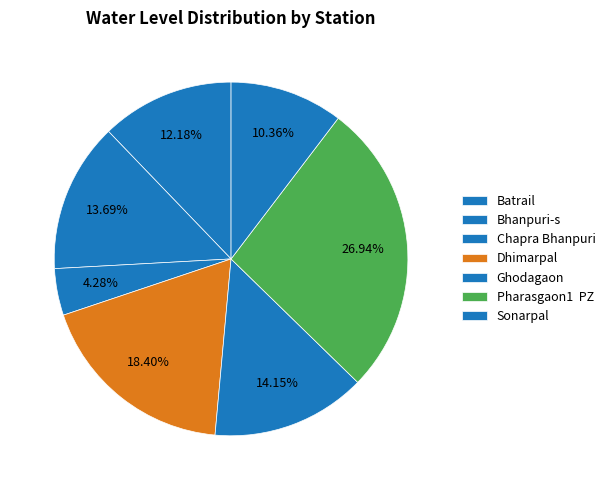

Count the number of slices in the pie.

7